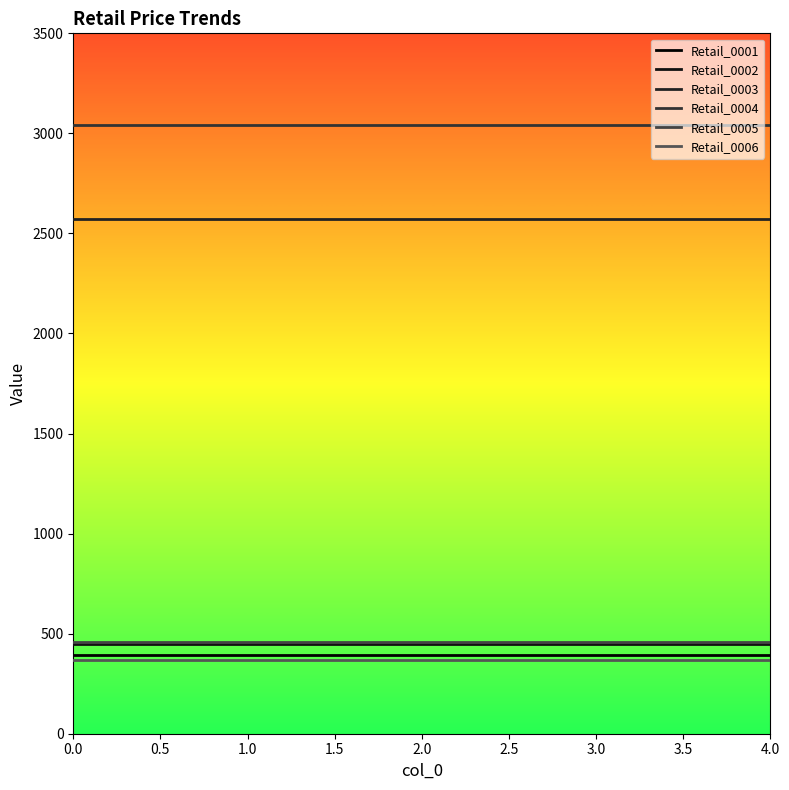

At 1.0, list the series in order from largest to smallest.

Retail_0004, Retail_0003, Retail_0005, Retail_0002, Retail_0001, Retail_0006